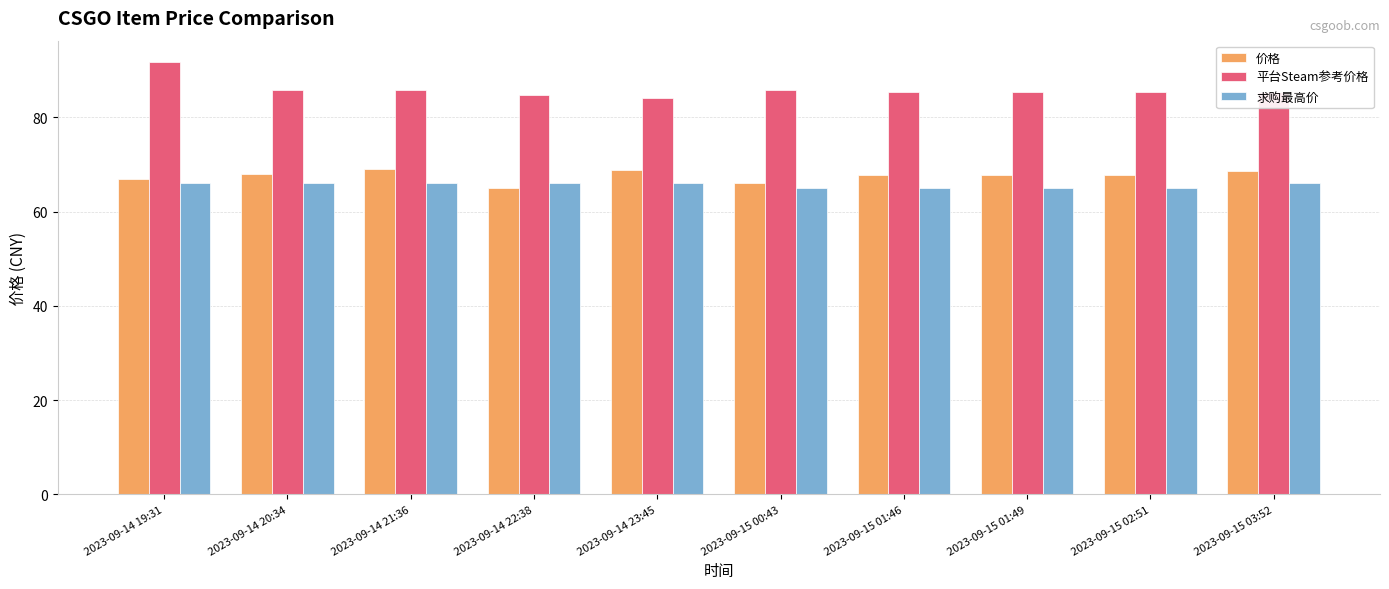

What is the difference between the maximum and minimum values in the 求购最高价 series?

1.0